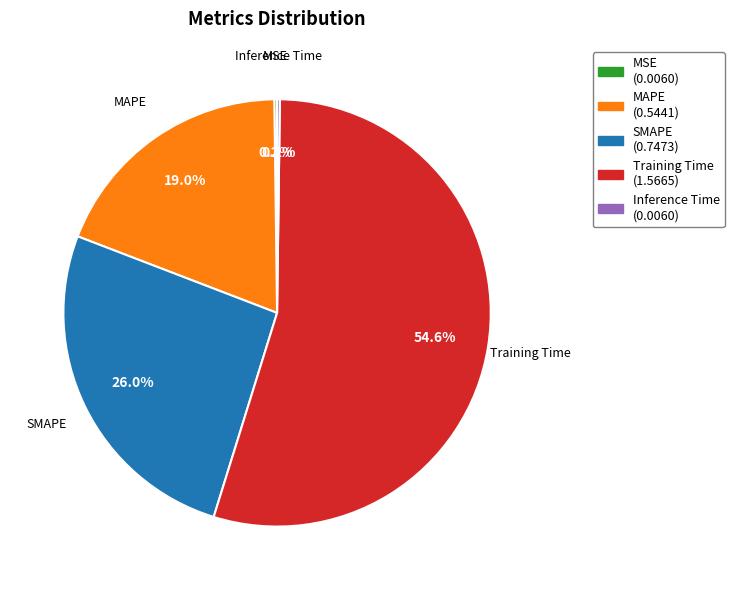

To the nearest percent, what is the difference between the largest and smallest slice percentages?

54%